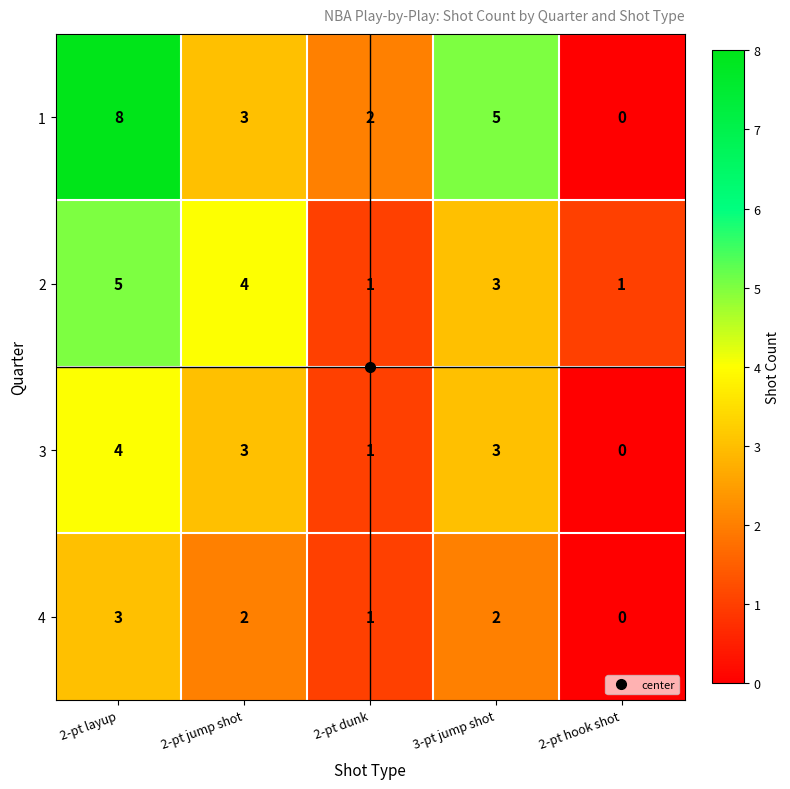

List the series in order of their overall mean, highest first.

1, 2, 3, 4